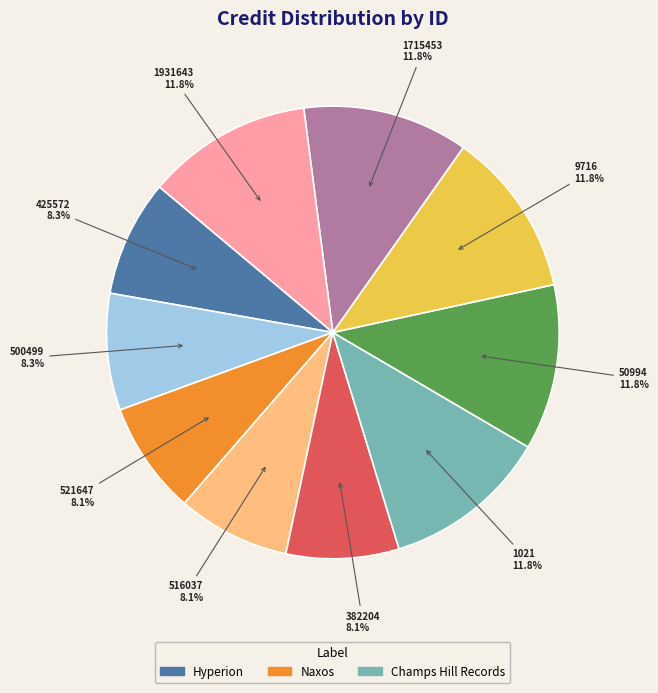

Is there any slice that represents more than half of the pie?

No